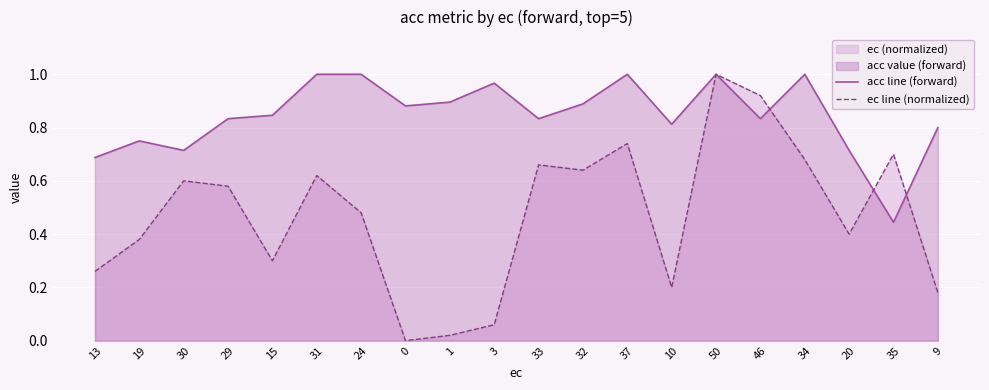

What position from the right is 31?

15